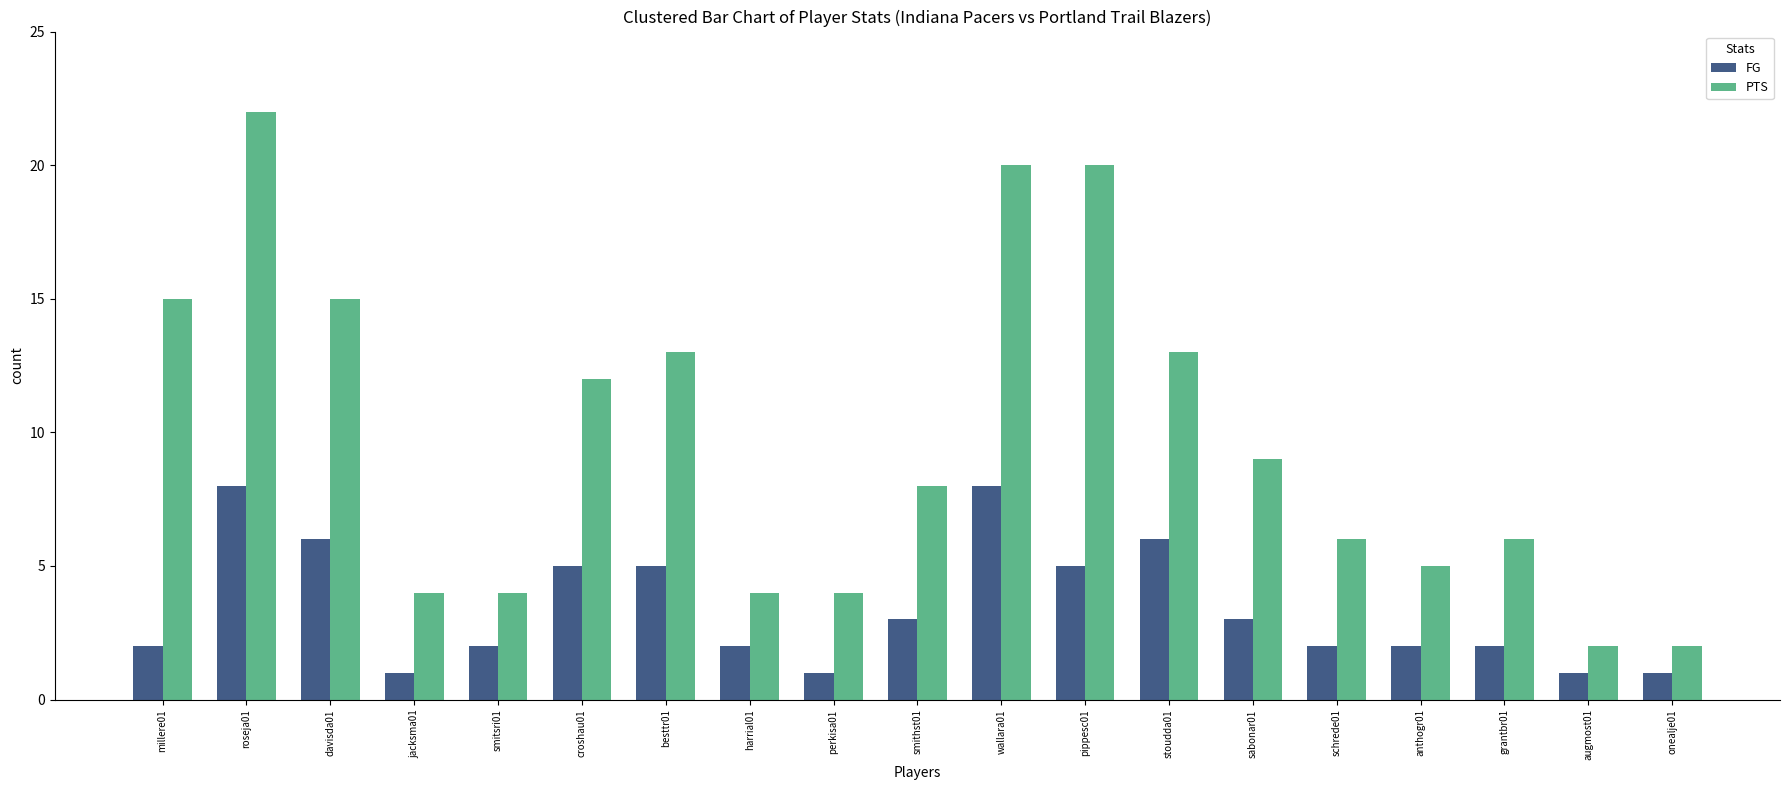

Reading left to right, extract all data points from this chart.

FG: 2	8	6	1	2	5	5	2	1	3	8	5	6	3	2	2	2	1	1
PTS: 15	22	15	4	4	12	13	4	4	8	20	20	13	9	6	5	6	2	2